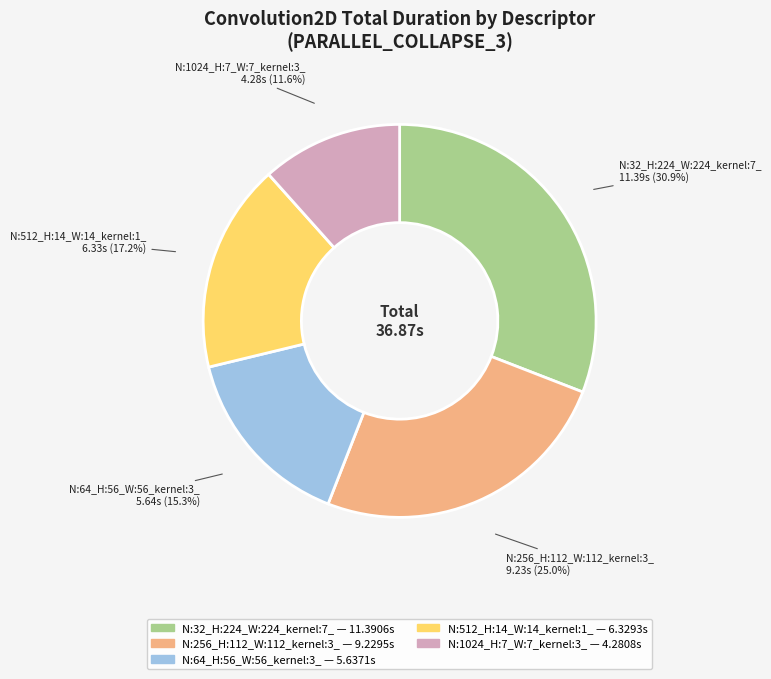

Which slice is the largest?

N:32_H:224_W:224_kernel:7_